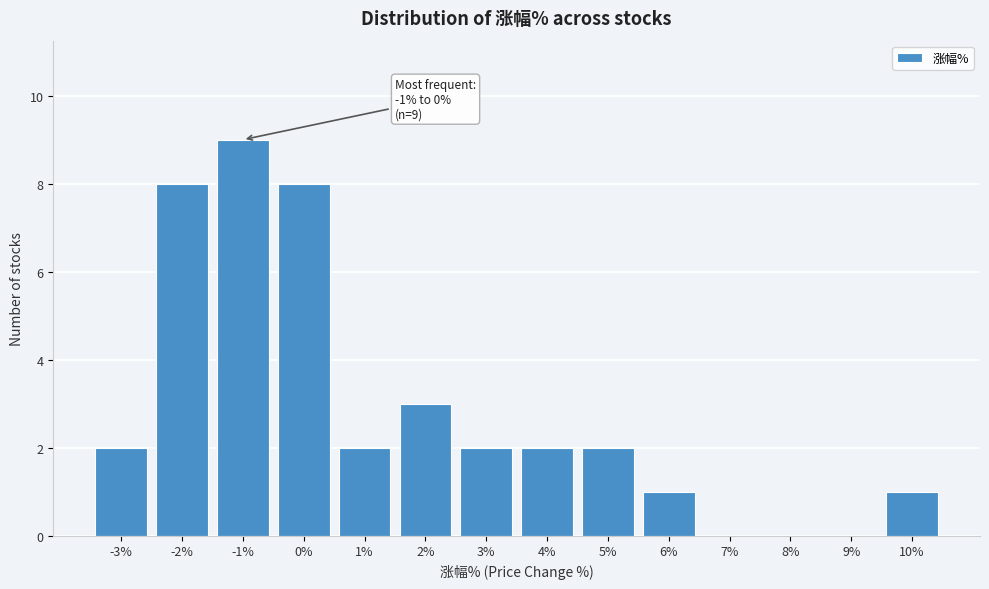

Reading left to right, transcribe all the data shown in this chart.

-3%=2	-2%=8	-1%=9	0%=8	1%=2	2%=3	3%=2	4%=2	5%=2	6%=1	7%=0	8%=0	9%=0	10%=1